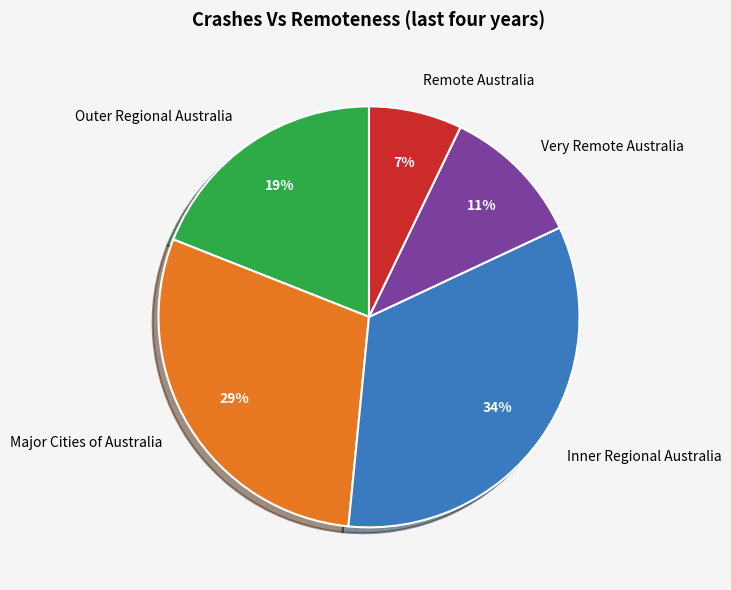

Count the number of slices in the pie.

5